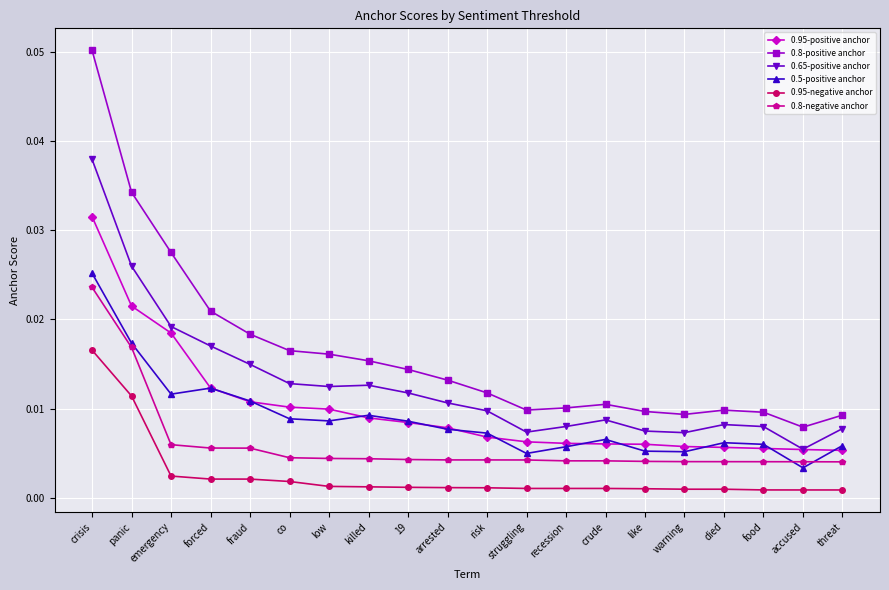

True or false: 0.8-negative anchor and 0.8-positive anchor cross at least once.

False